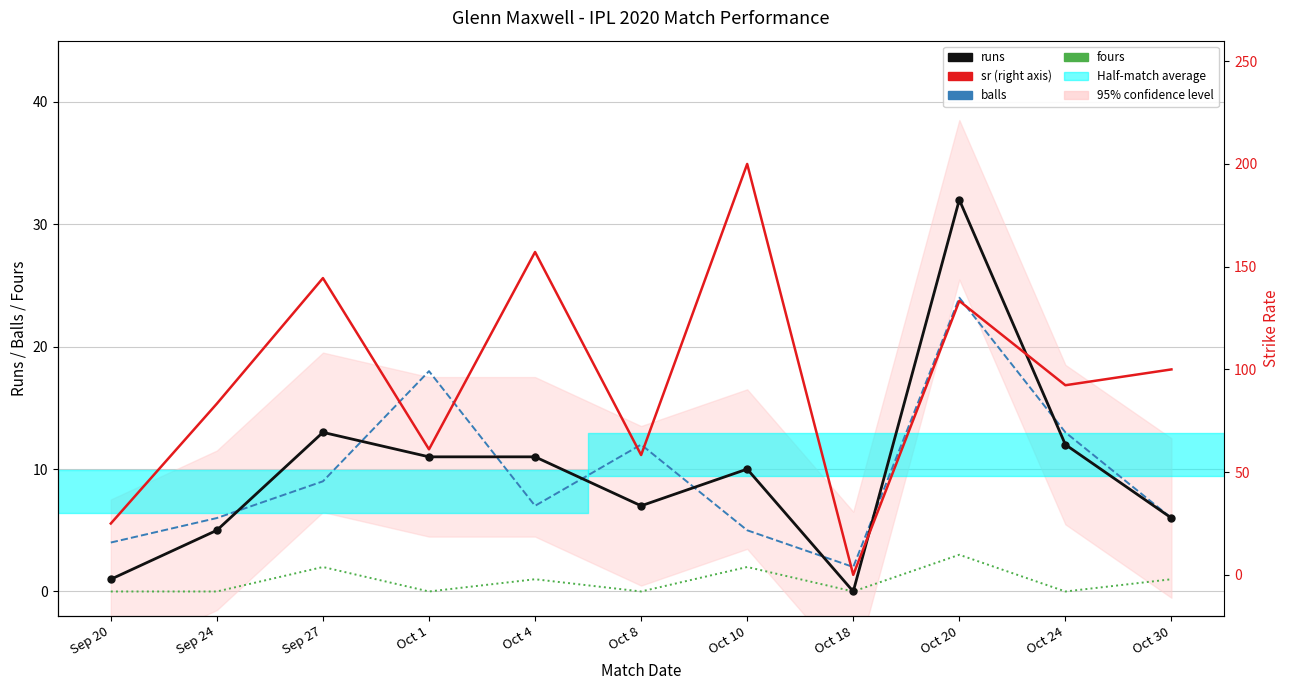

Rank the series at Oct 10 from highest to lowest value.

sr, runs, balls, fours